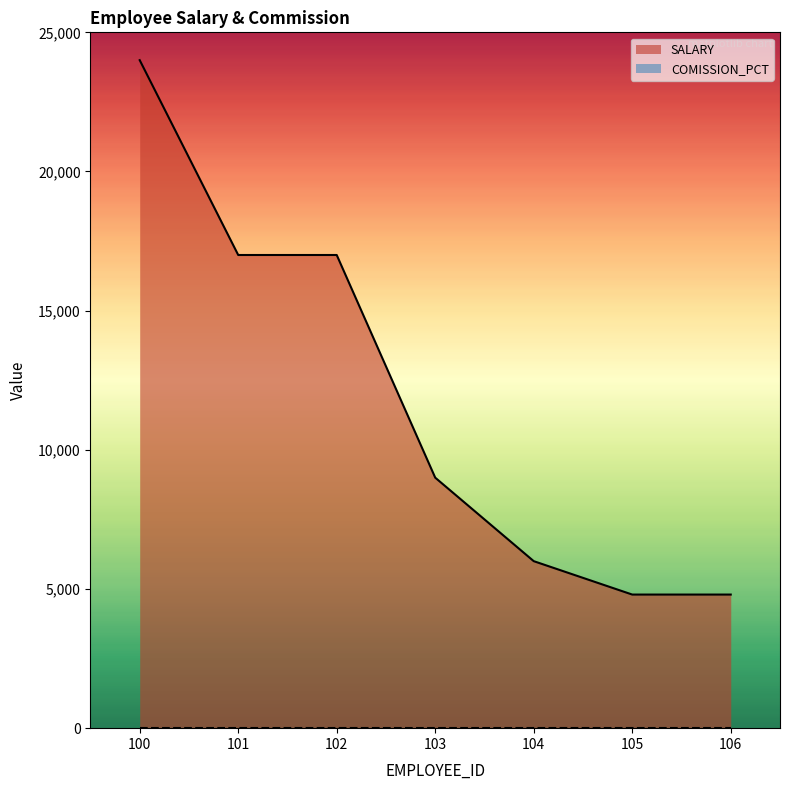

At which label is the value closest to 14400?

101